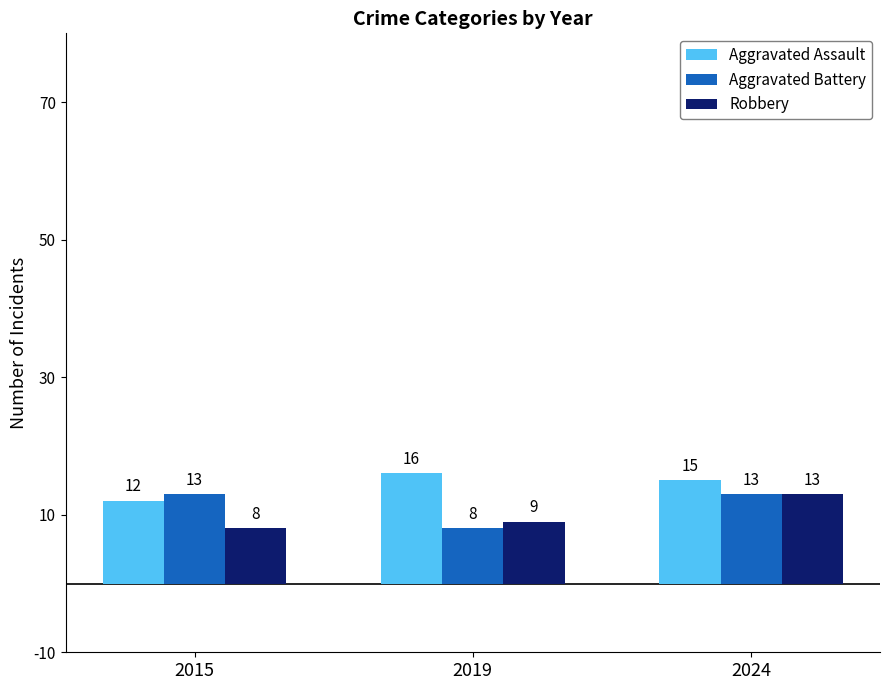

Which series changed the most between 2015 and 2024?

Robbery